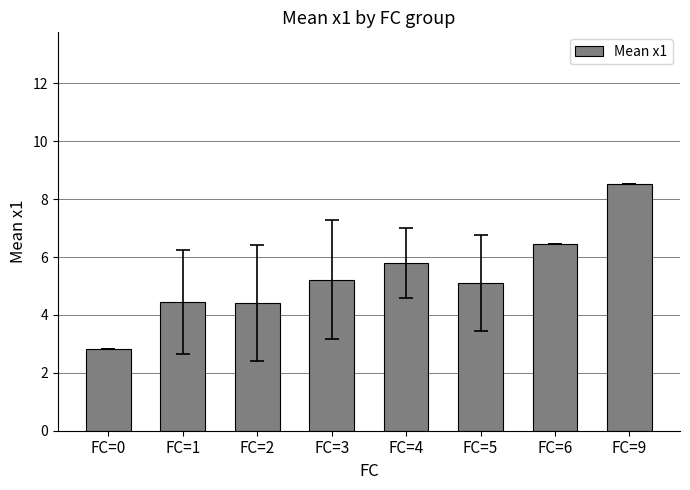

At which label is the value closest to 5?

FC=5